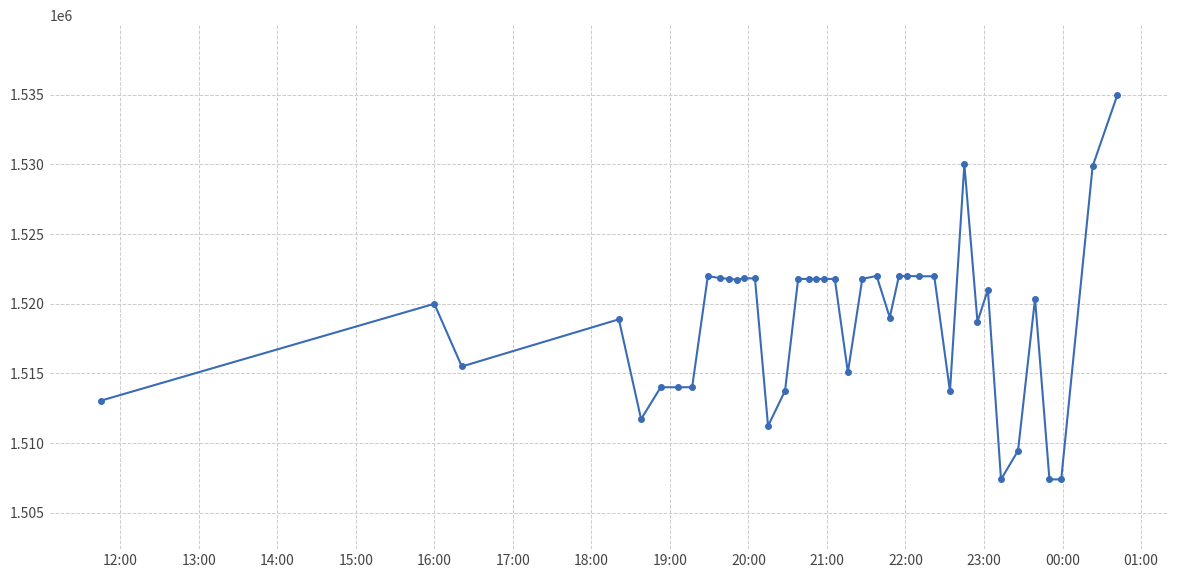

True or false: the data has more than 1 interior local peaks.

True